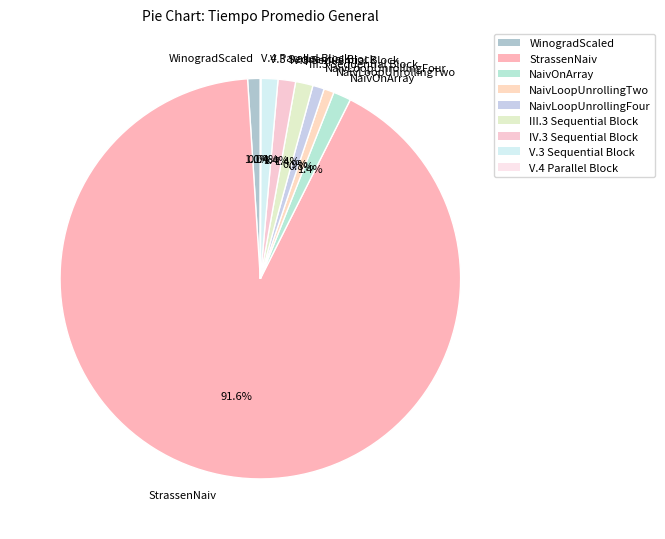

Is there a majority slice in this chart?

Yes